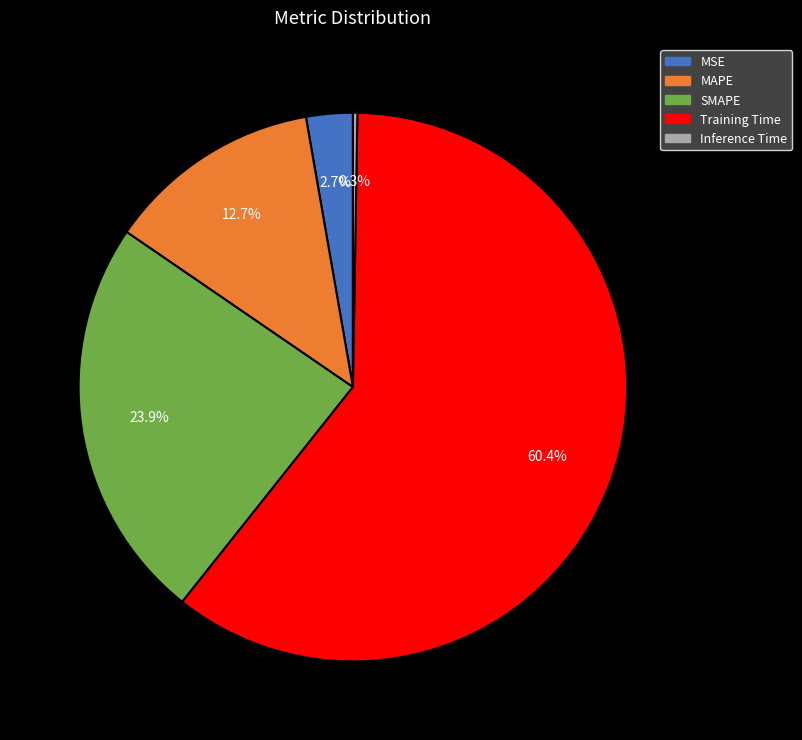

Which slice is the largest?

Training Time